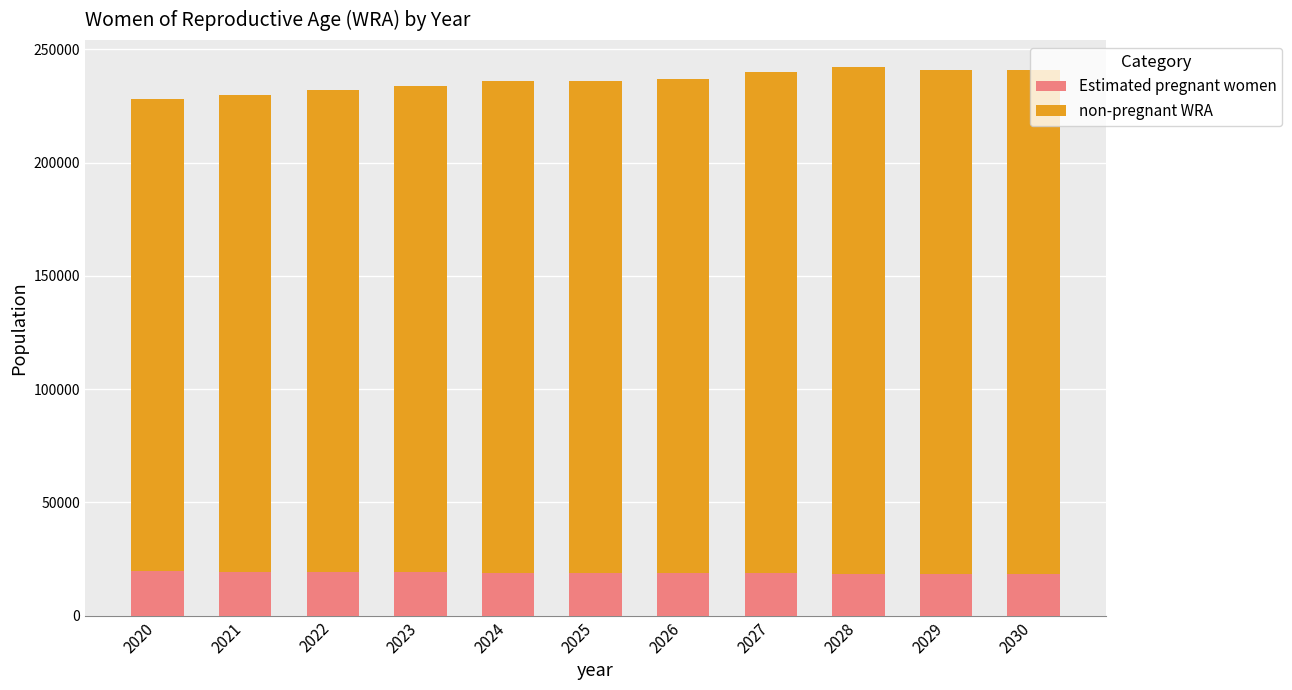

What is the total value across all series at 2025?

236000.0